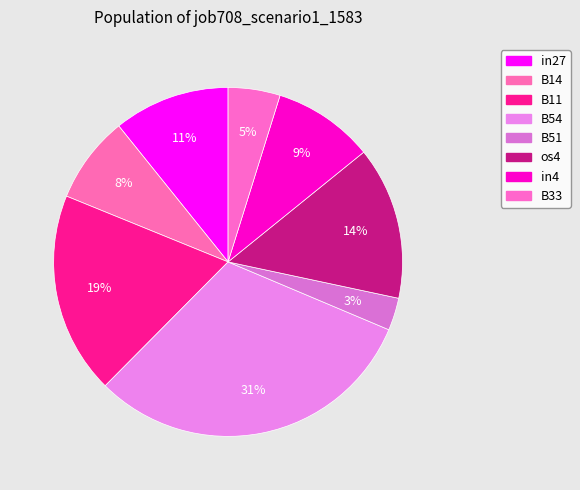

How many segments does this pie chart have?

8